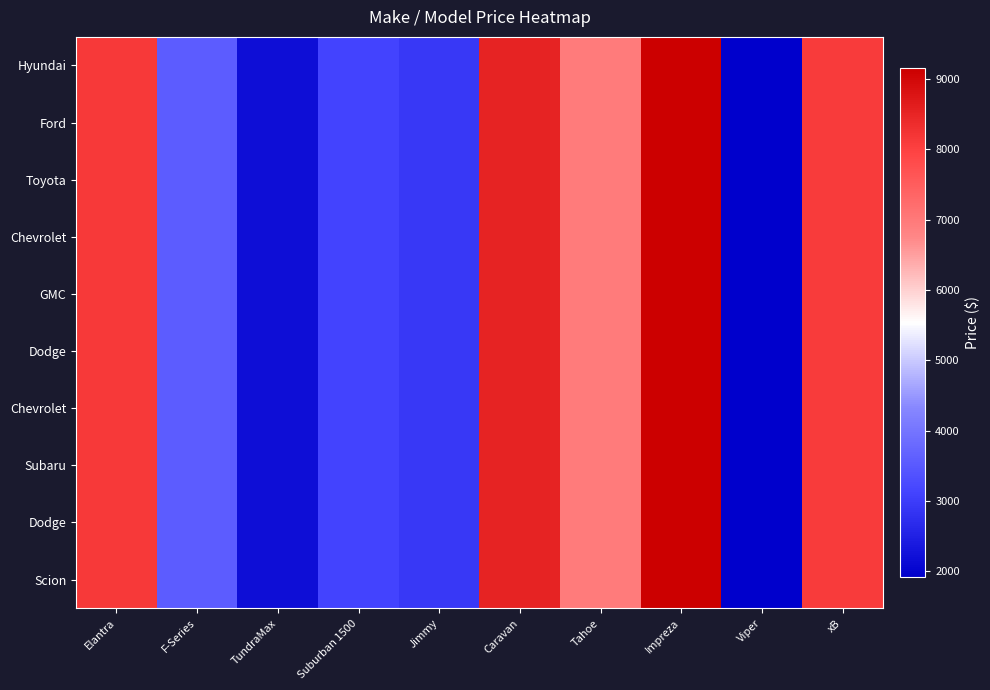

What is the greatest value displayed?

9163.2